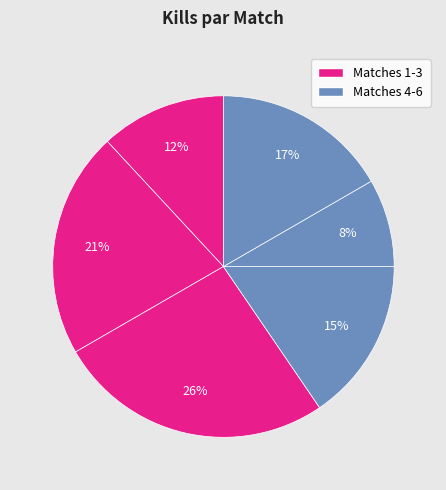

Is there a majority slice in this chart?

No